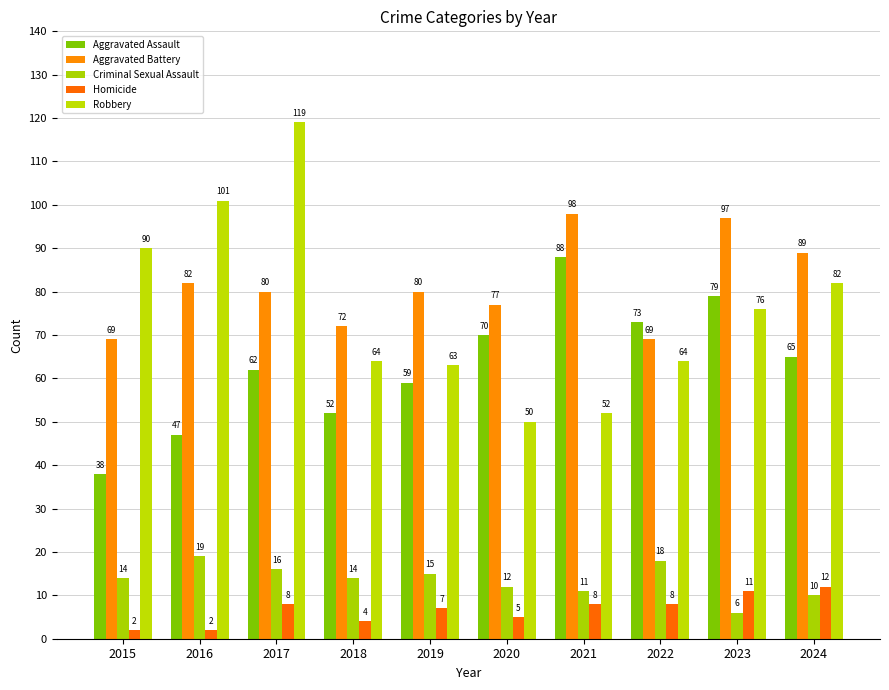

True or false: Robbery has a value of 71 at 2021.

False